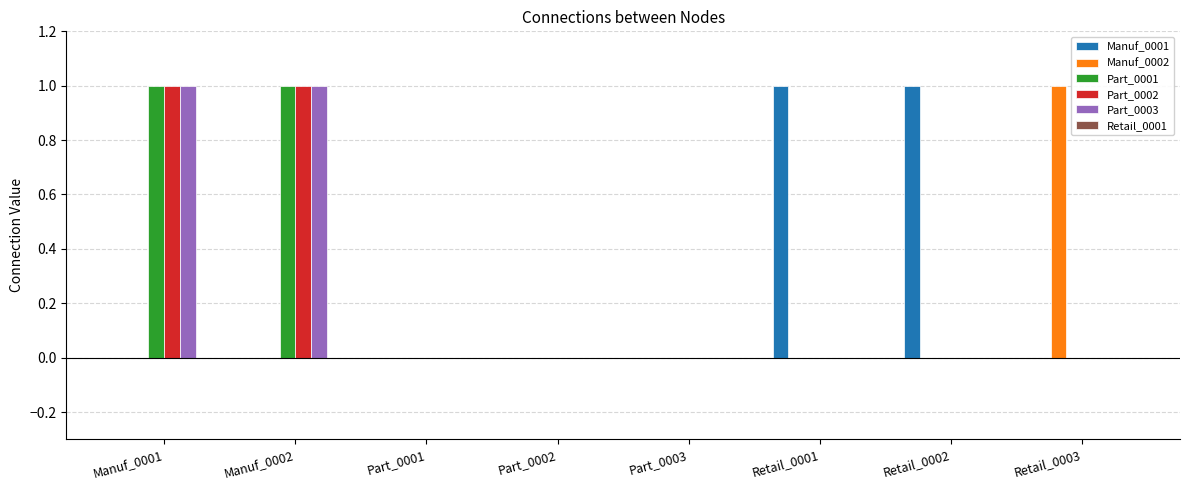

True or false: Manuf_0002 has a value of 0 at Manuf_0002.

True